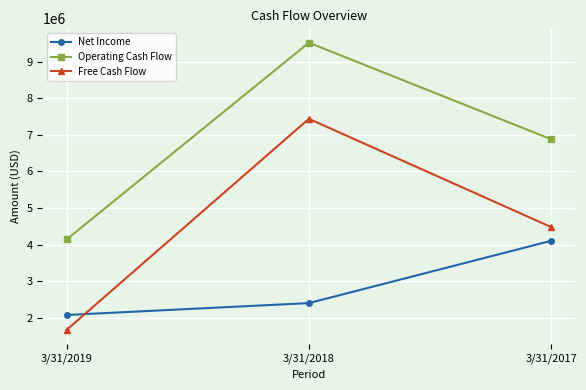

What is the spread (max minus min) of values at 3/31/2019?

2473000